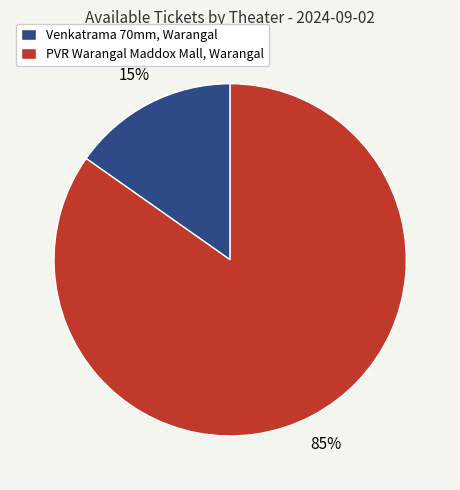

Which category has the biggest portion of the pie?

PVR Warangal Maddox Mall, Warangal